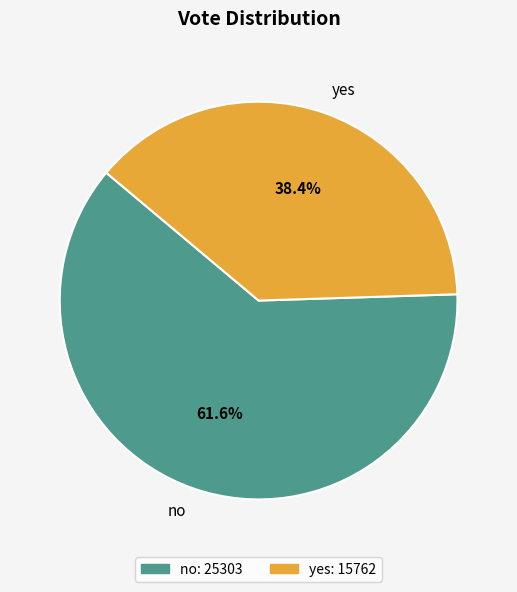

What percentage is the no slice, to the nearest percent?

62%